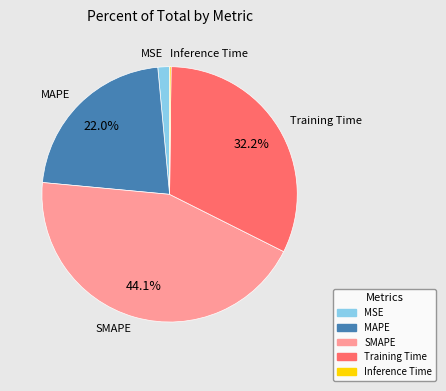

Which slice is the largest?

SMAPE